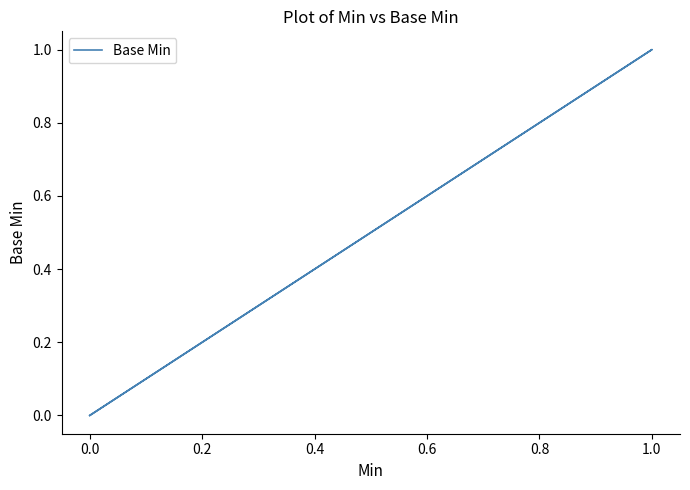

What is the difference between the maximum and minimum values?

1